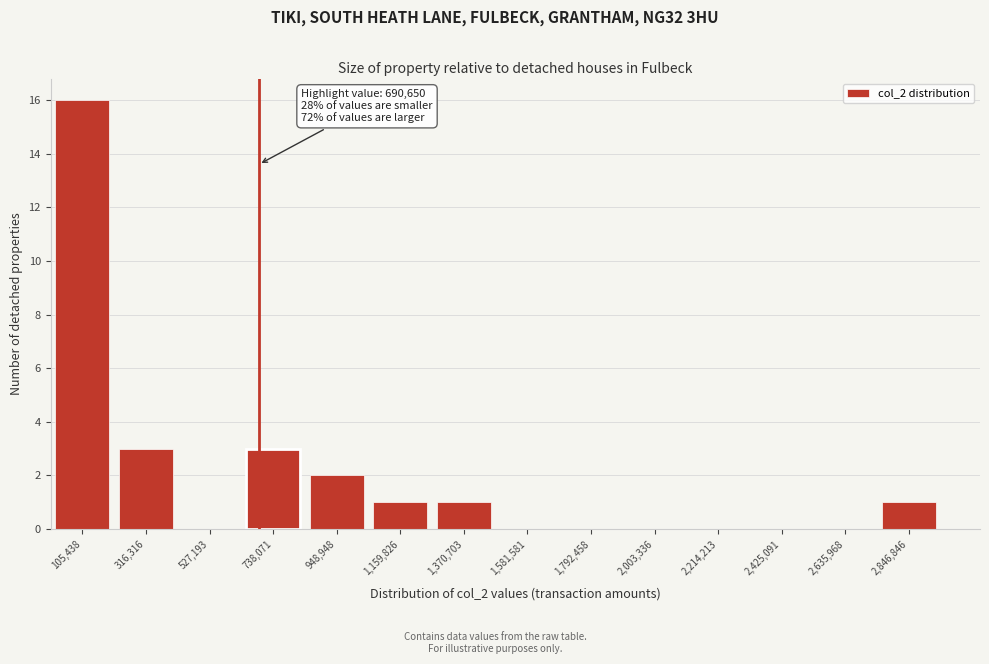

Over which range of the x-axis is the bar tallest?

0 to 200000